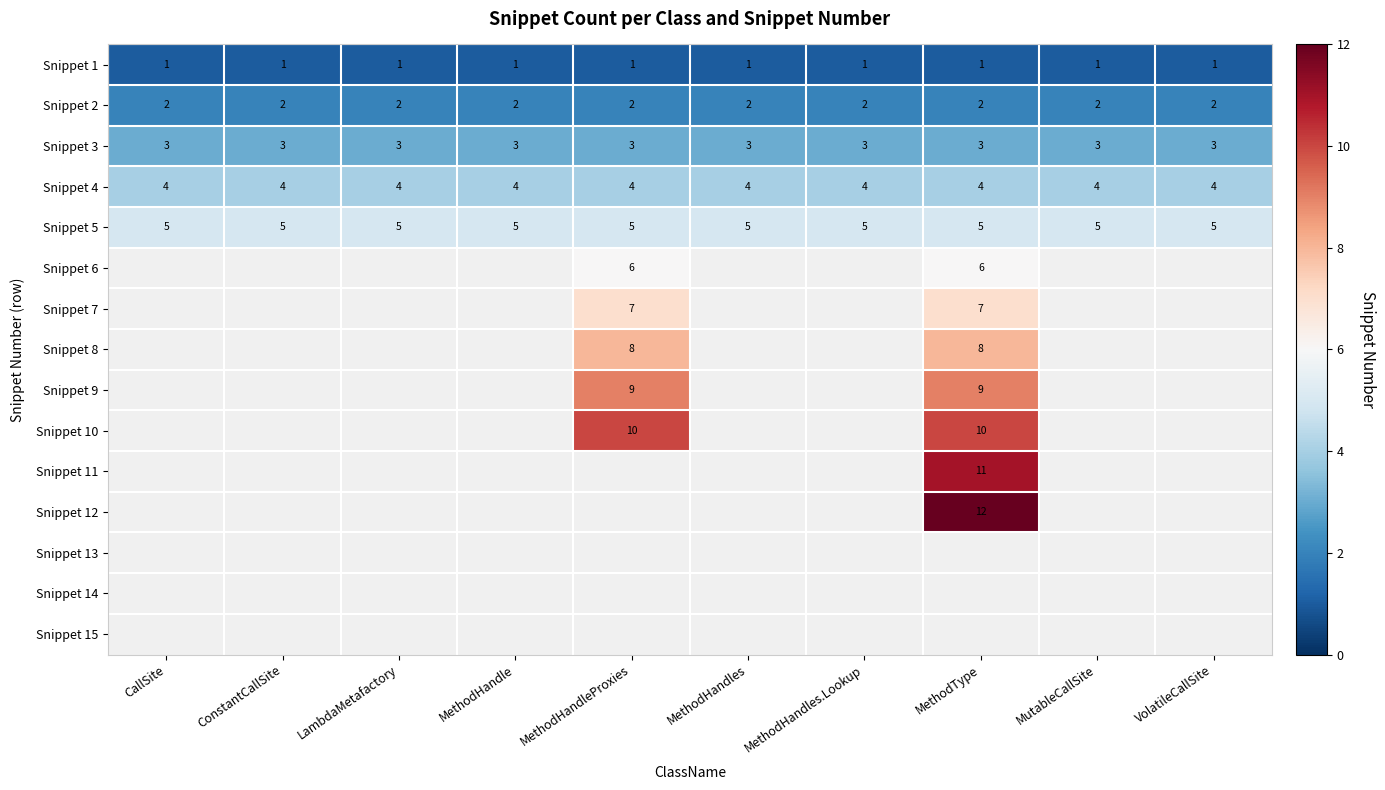

Between LambdaMetafactory and MethodHandle, which is larger?

LambdaMetafactory